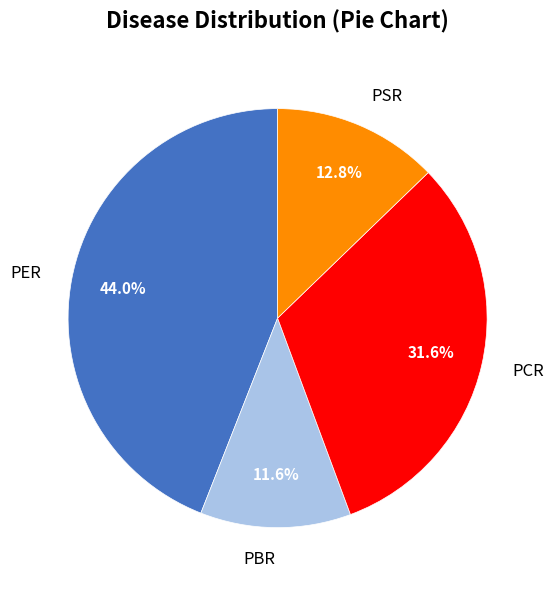

Approximately how many times larger is the value at PCR compared to PBR?

2.7